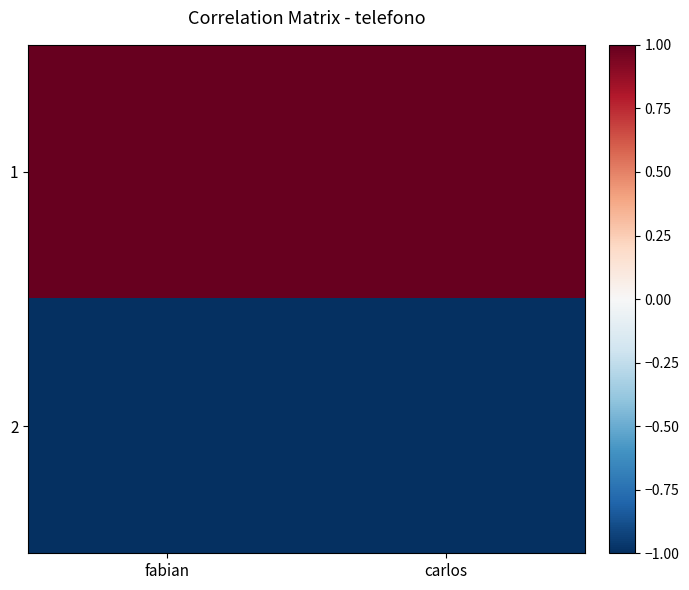

Reading right to left, transcribe all the data shown in this chart.

1: carlos=1	fabian=1
2: carlos=-1	fabian=-1